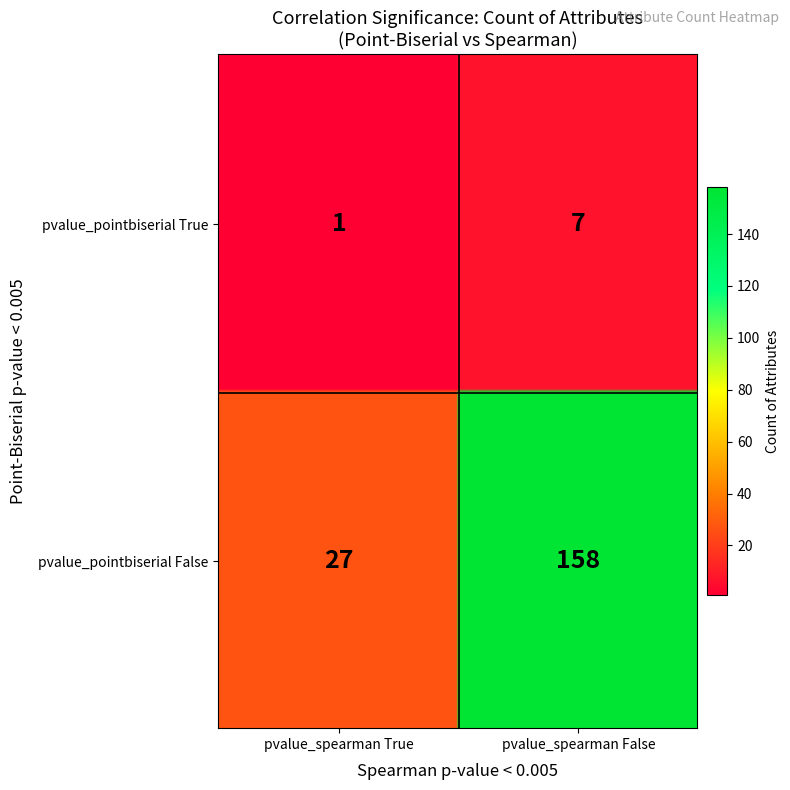

Is it true that pvalue_pointbiserial True equals 1 at pvalue_pointbiserial True?

True